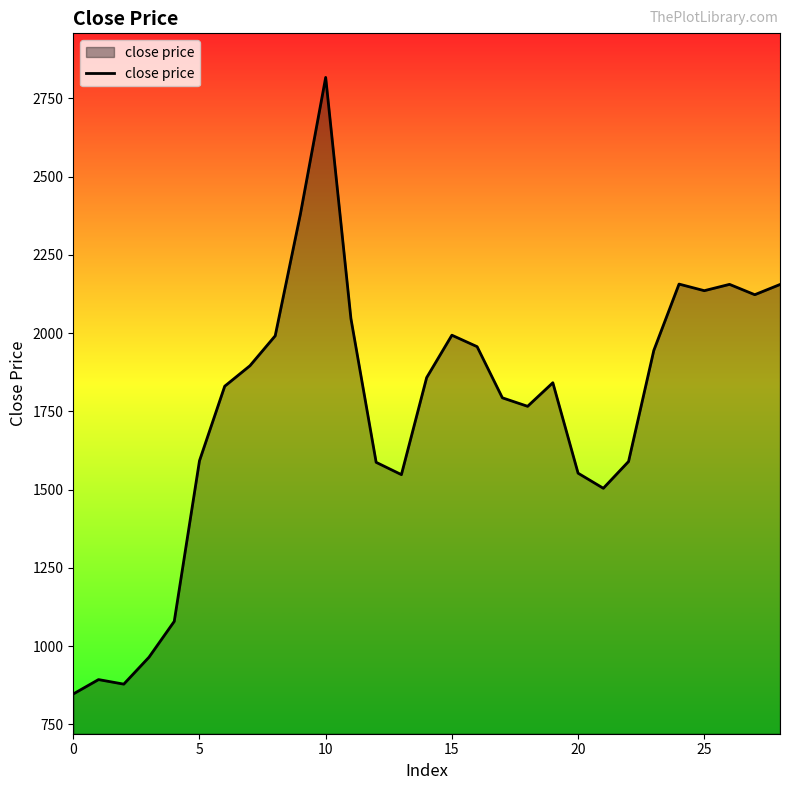

What is the difference between the maximum and minimum values?

1969.9